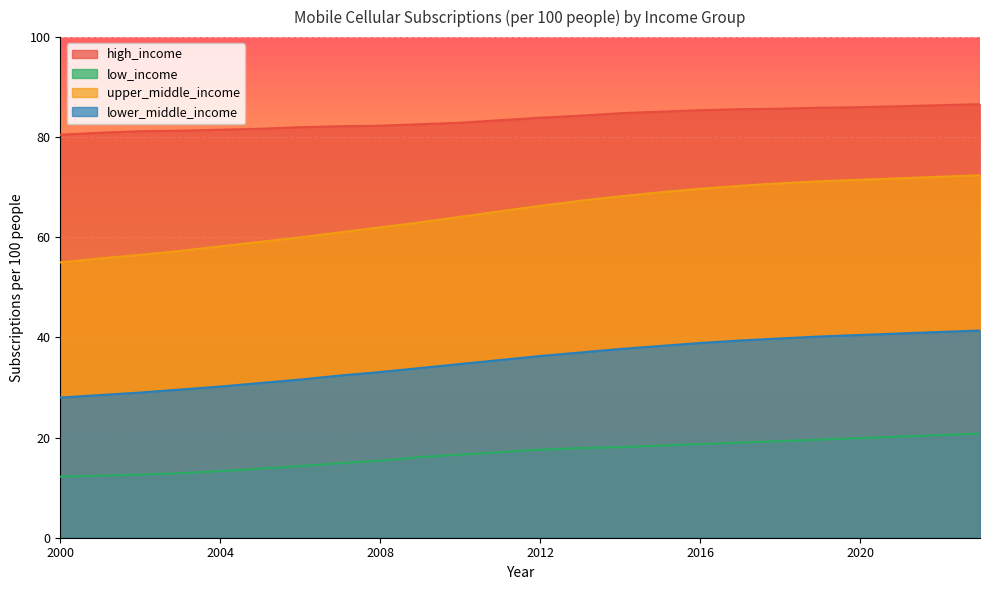

At which label does high_income first exceed 83?

2011